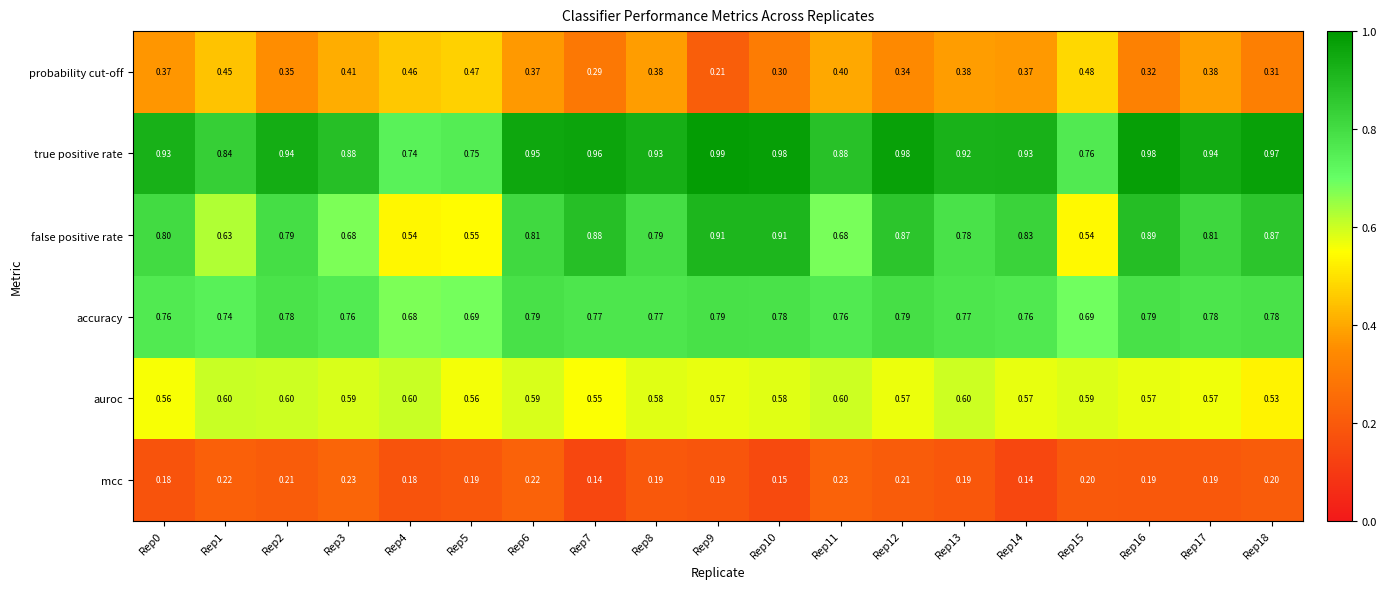

At Rep18, list the series in order from largest to smallest.

true positive rate, false positive rate, accuracy, auroc, probability cut-off, mcc